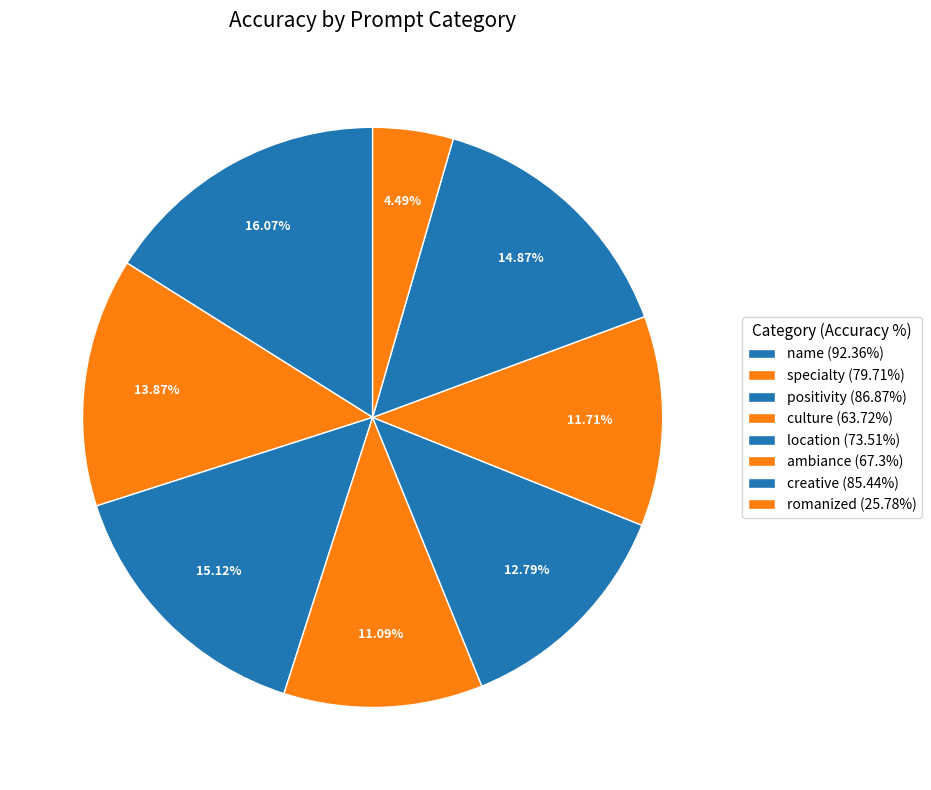

To the nearest percent, what is the average slice percentage?

12%